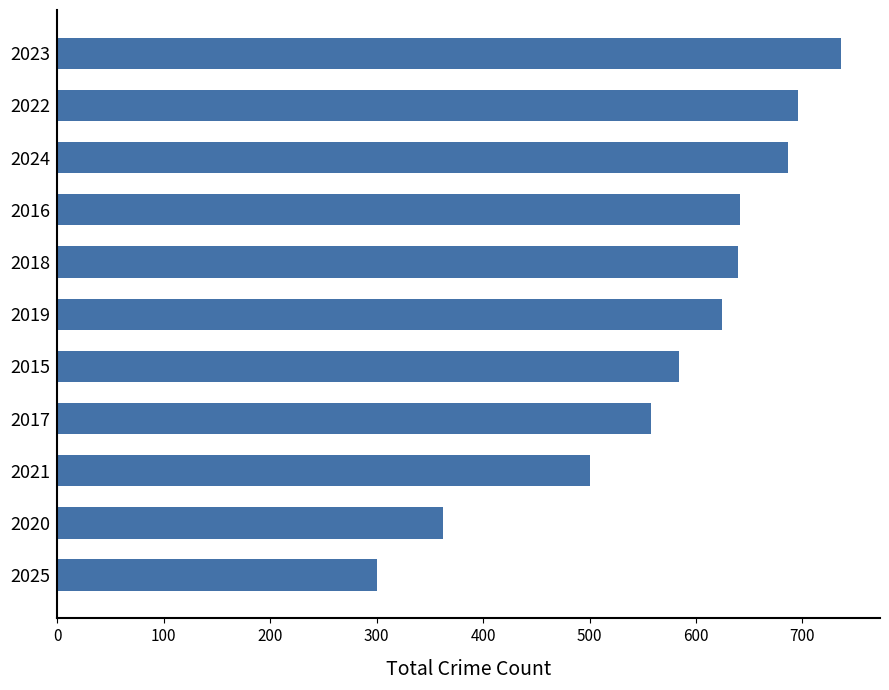

What is the greatest value displayed?

736